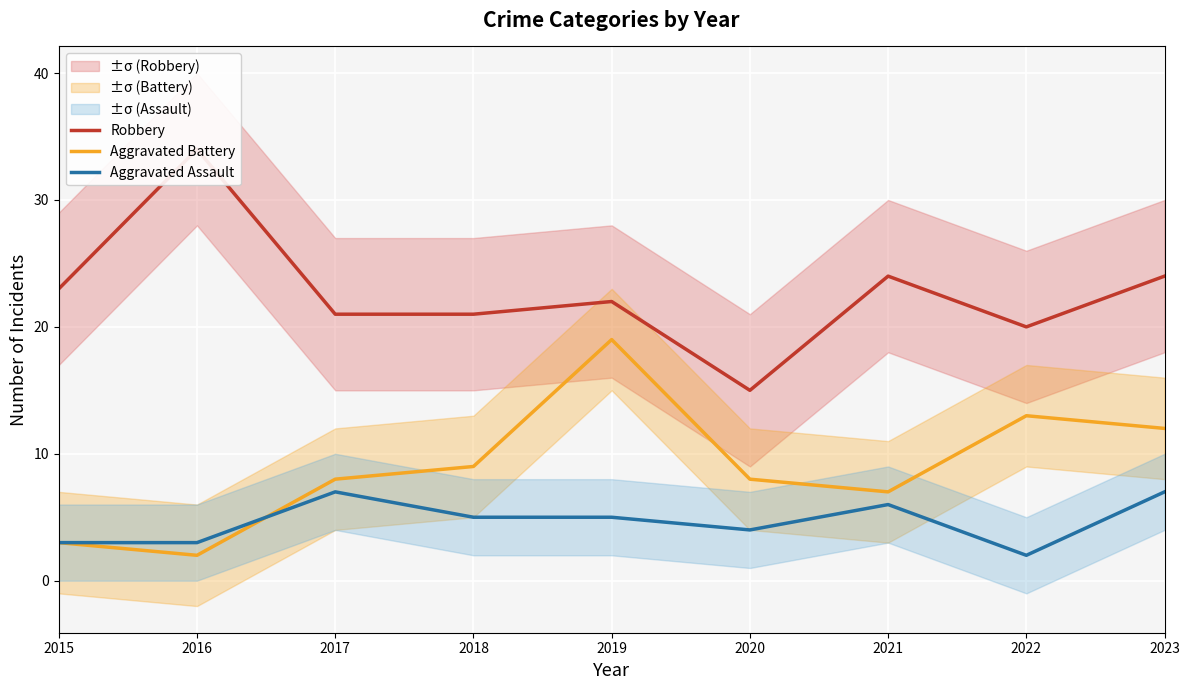

Is it true that Aggravated Battery equals 8 at 2020?

True